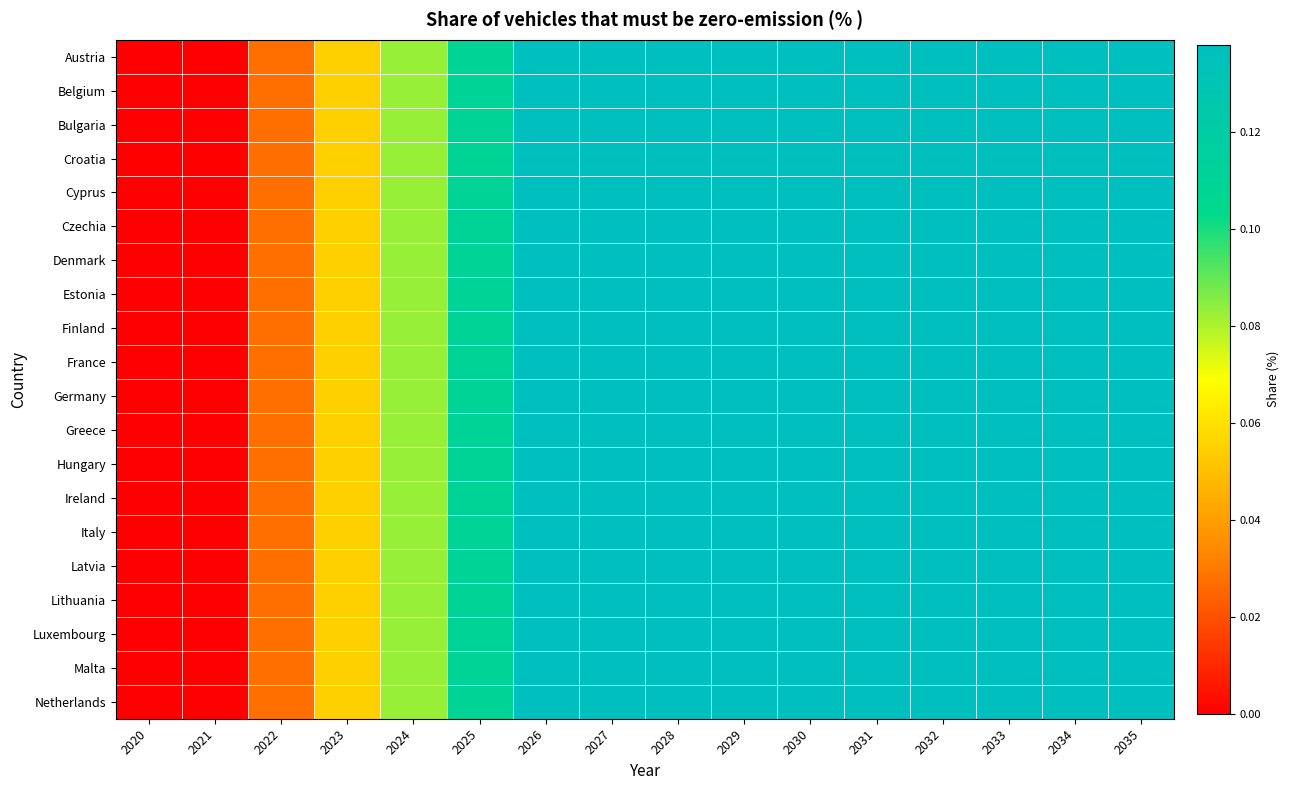

At how many categories does at least one series exceed 0?

14